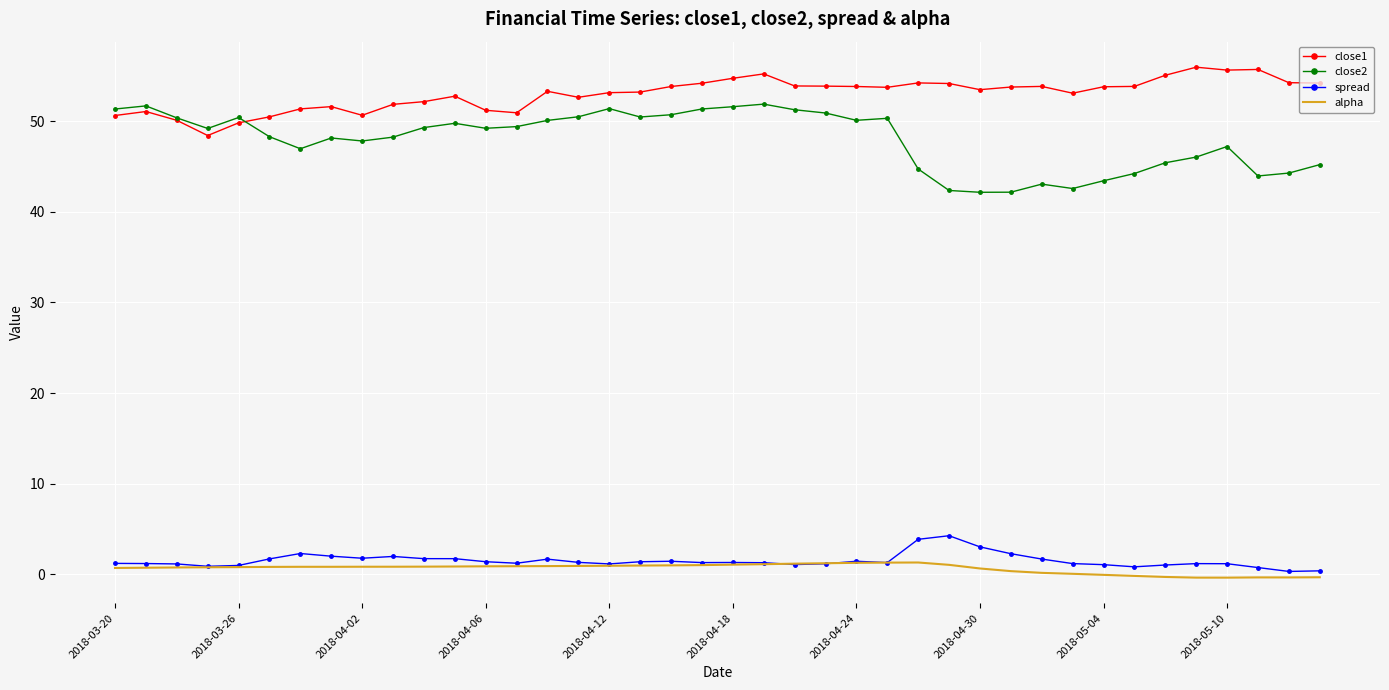

True or false: spread and close2 cross at least once.

False